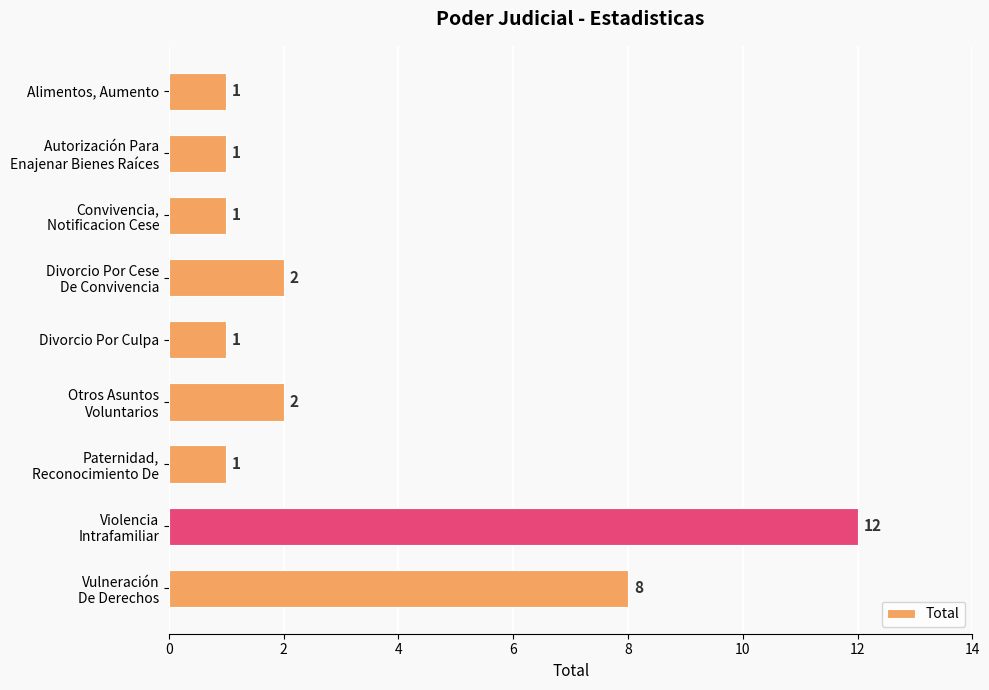

What is the value of the 3rd bar from the top?

1